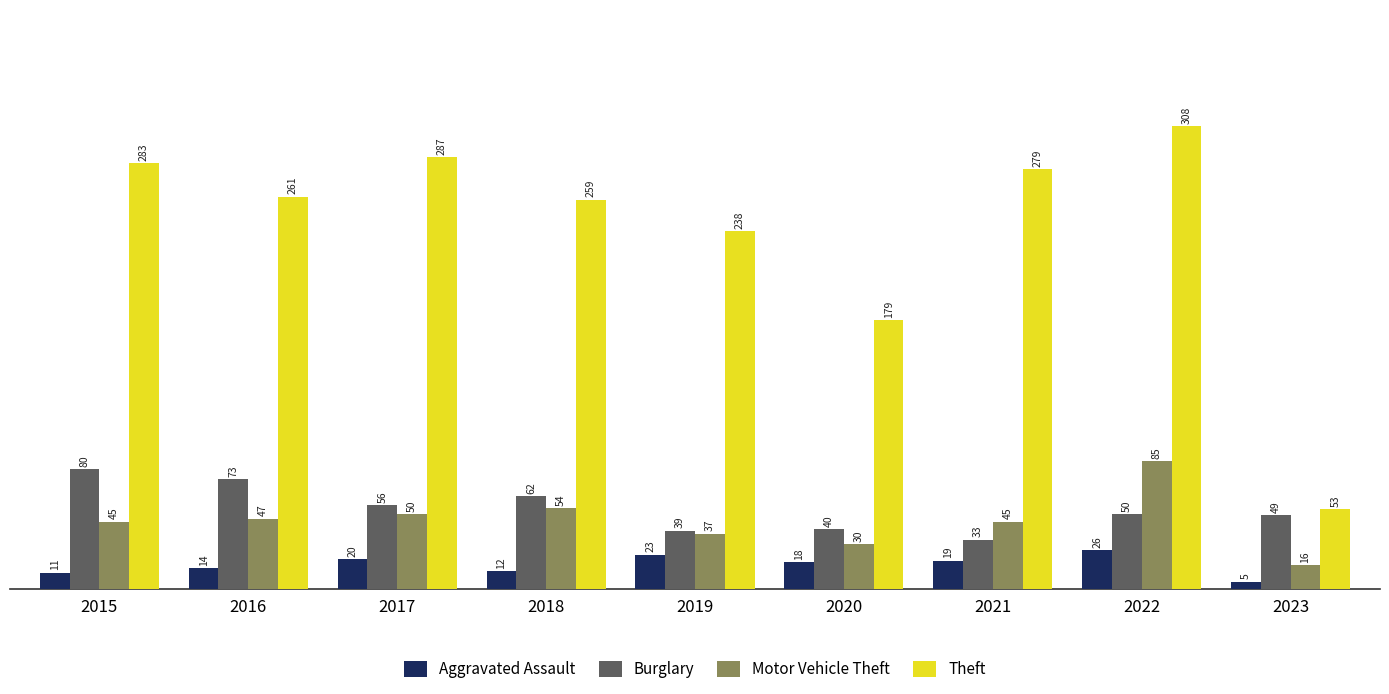

Reading right to left, extract all data points from this chart.

Aggravated Assault: 5	26	19	18	23	12	20	14	11
Burglary: 49	50	33	40	39	62	56	73	80
Motor Vehicle Theft: 16	85	45	30	37	54	50	47	45
Theft: 53	308	279	179	238	259	287	261	283